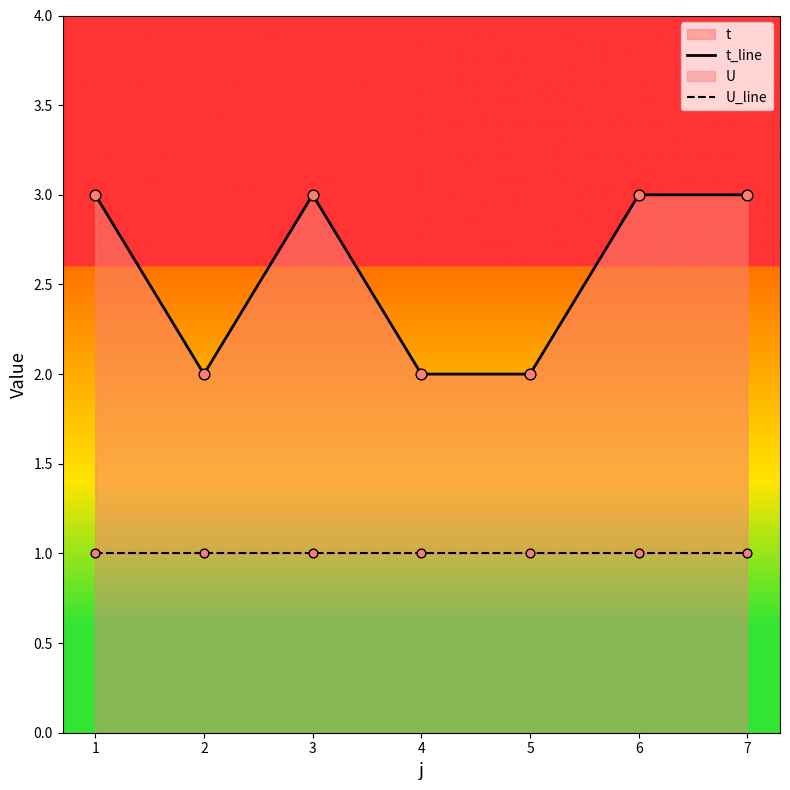

Which series reaches the minimum Y coordinate?

U_line